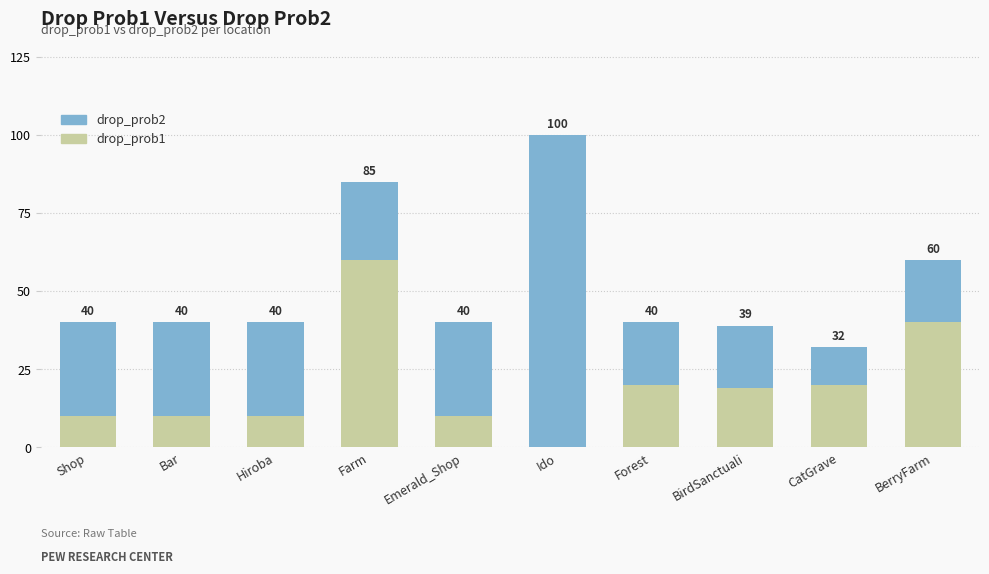

At which label does drop_prob1 reach its peak?

Farm